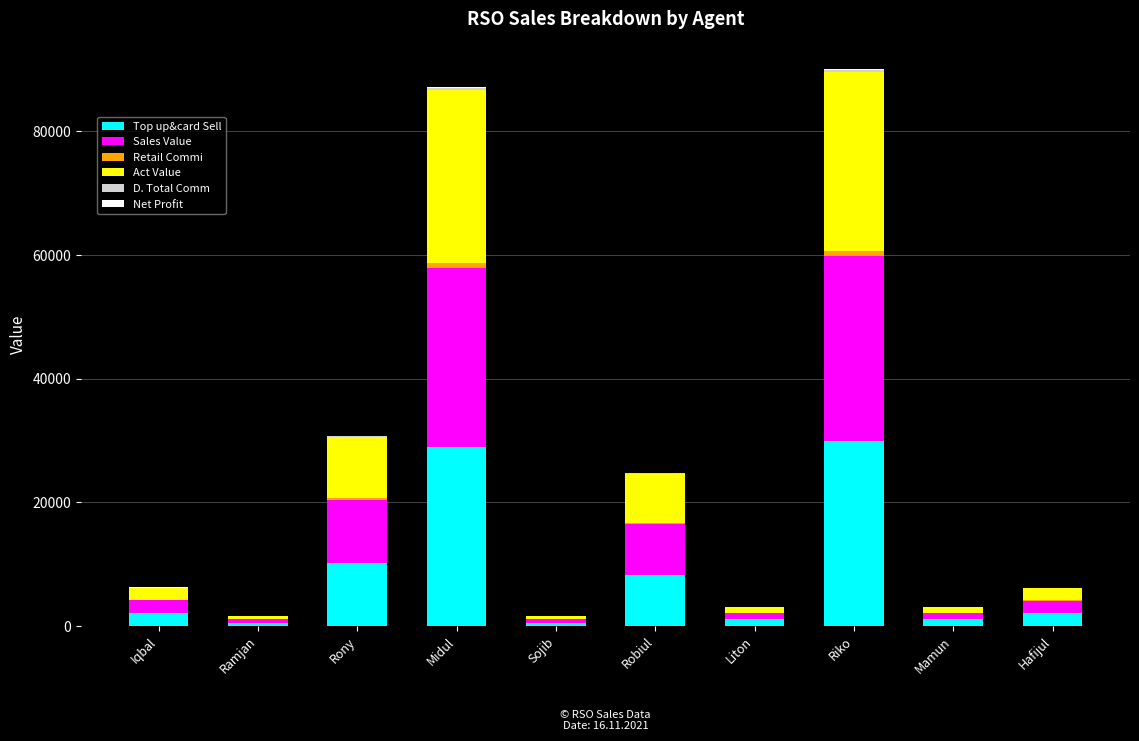

What is the highest value of the Top up&card Sell series?

29900.0